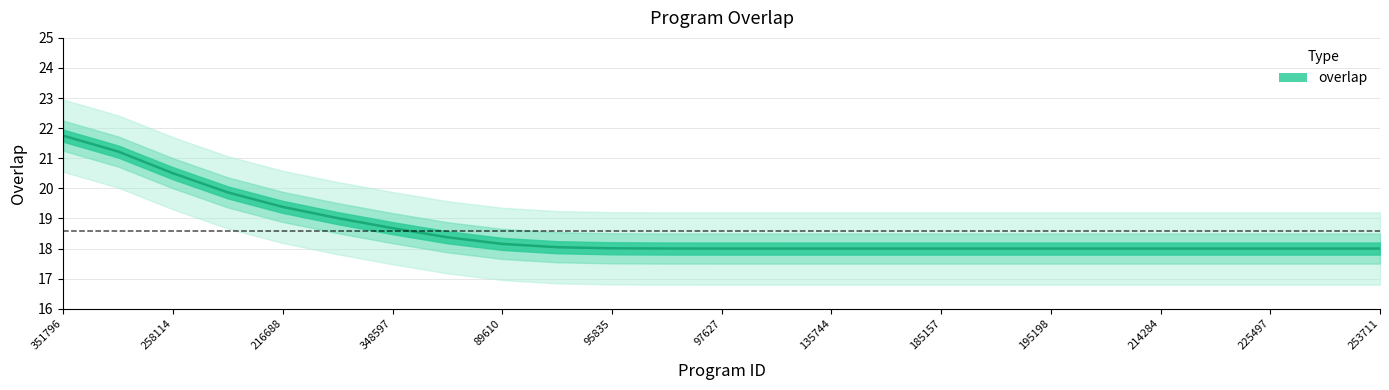

What is the ratio of the value at 185157 to the value at 225497?

1.0